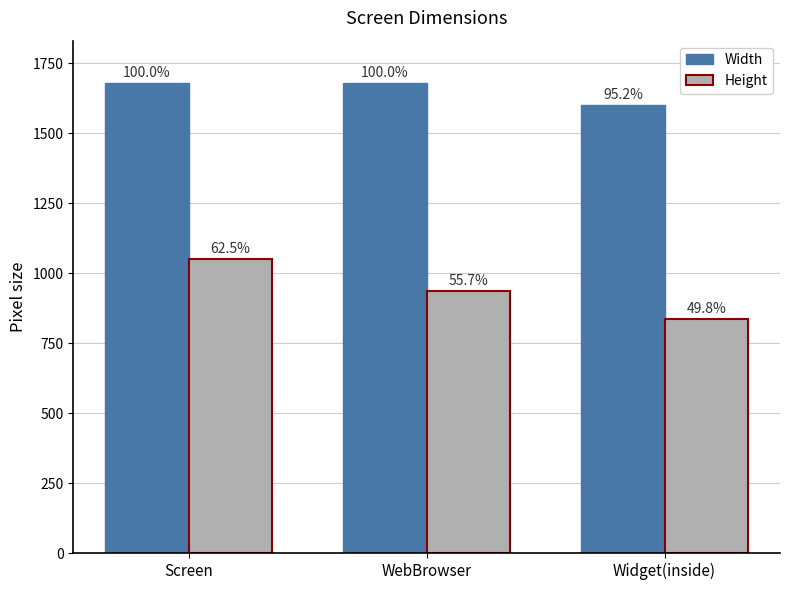

Rank the series at WebBrowser from highest to lowest value.

Width, Height